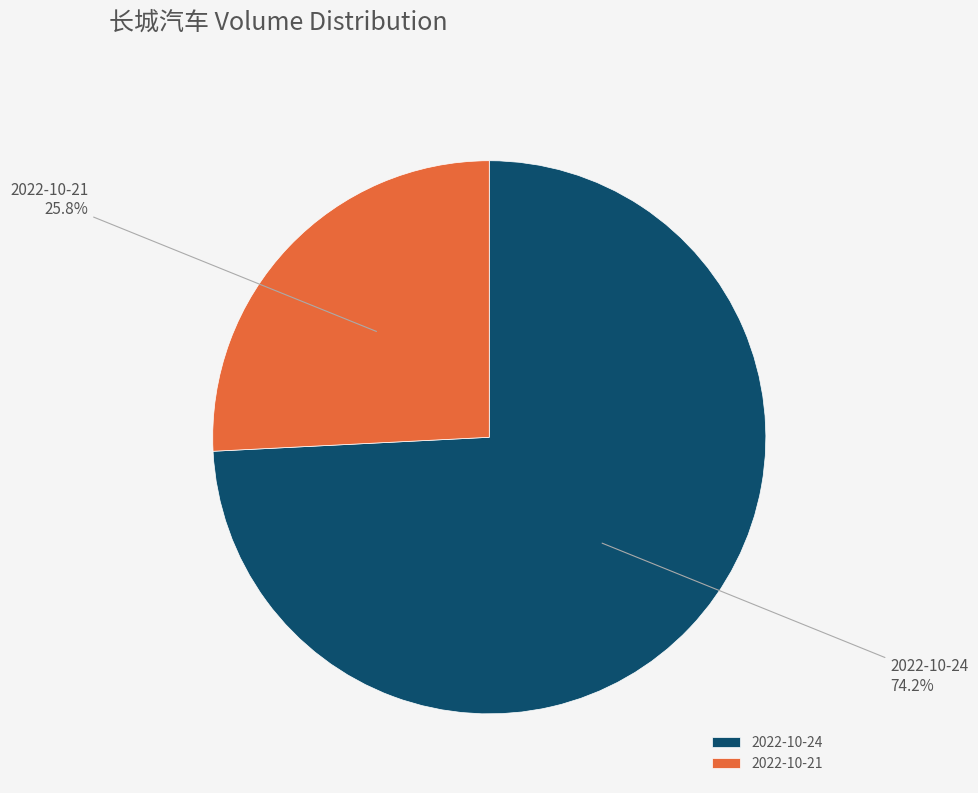

Rank the categories by value from highest to lowest.

2022-10-24, 2022-10-21